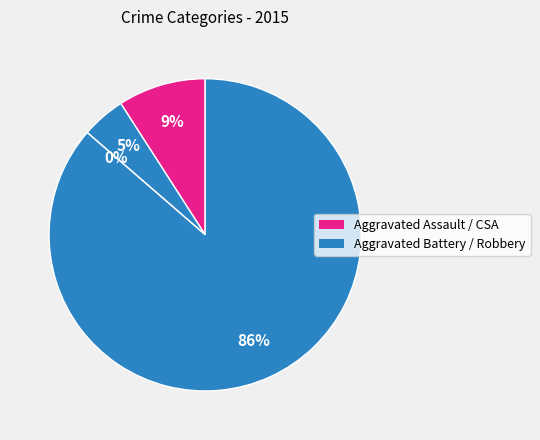

To the nearest percent, what is the average slice percentage?

25%